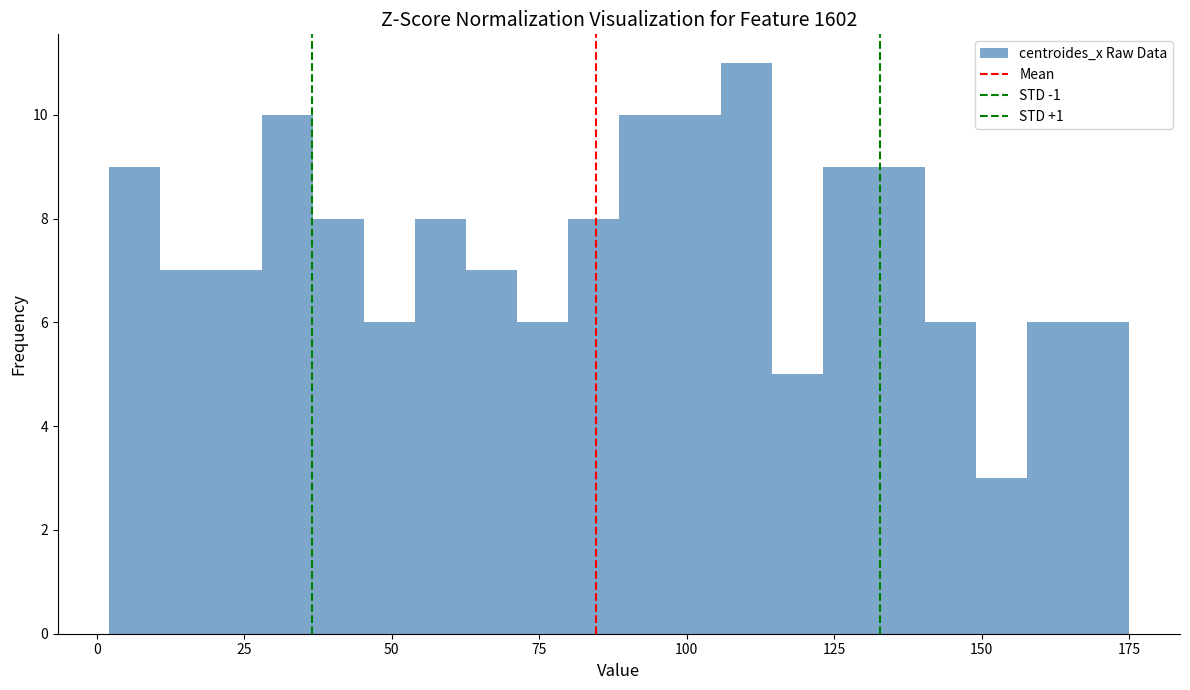

Read against the x-axis, roughly where is the centre of the tallest bar?

110